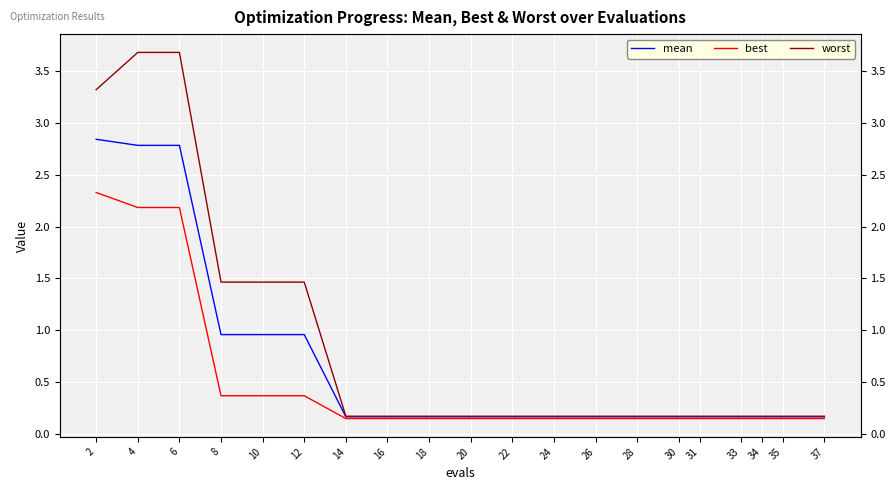

Between 2 and 14, which series saw the biggest shift?

worst